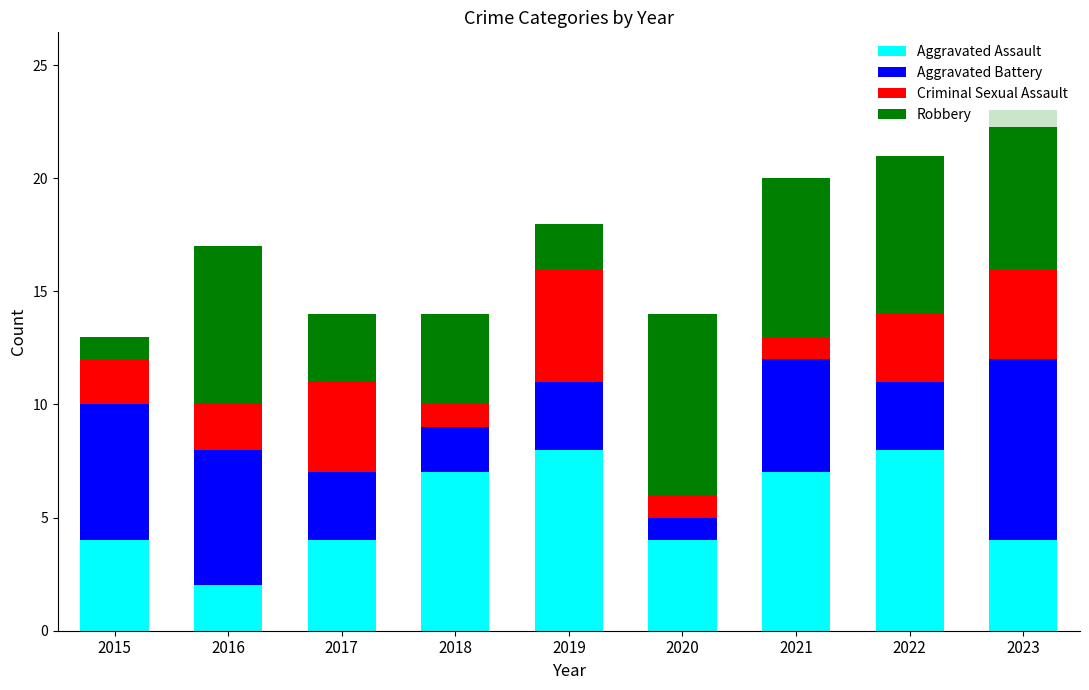

True or false: Aggravated Assault has a value of 4 at 2020.

True